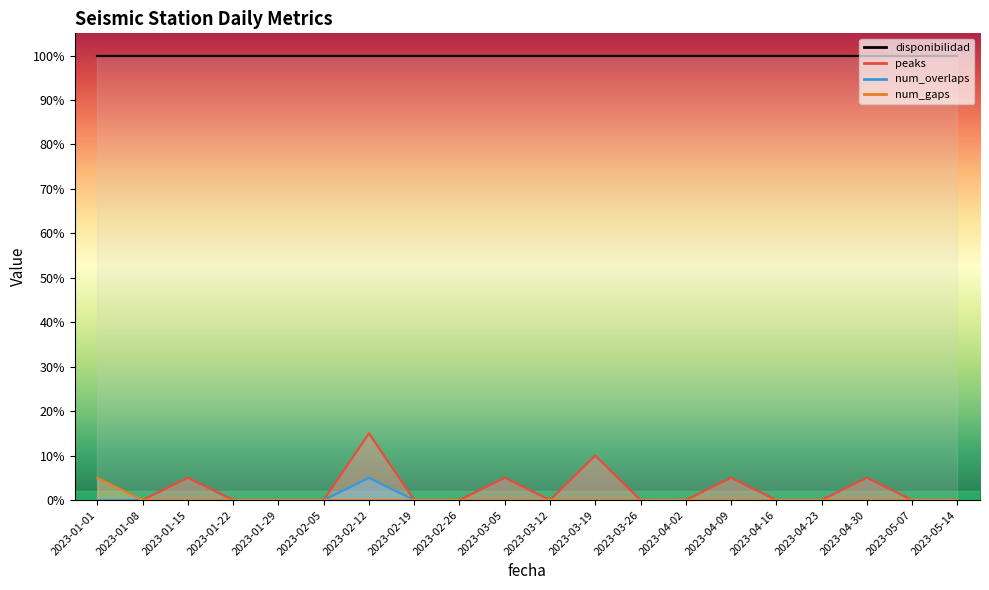

Which series has the widest spread of values?

peaks